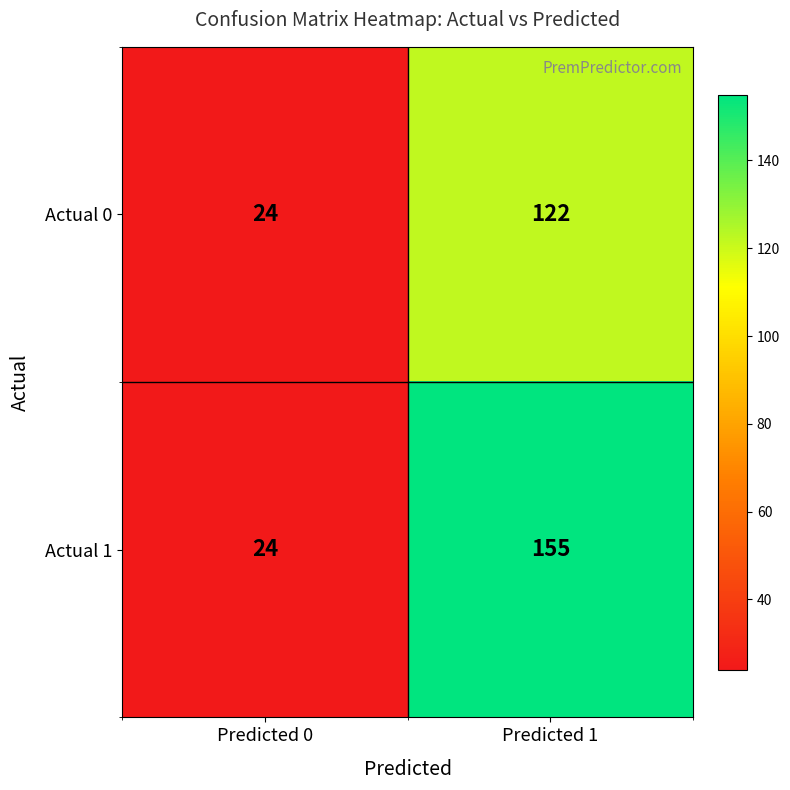

Which label corresponds to the largest value in the chart?

Predicted 1